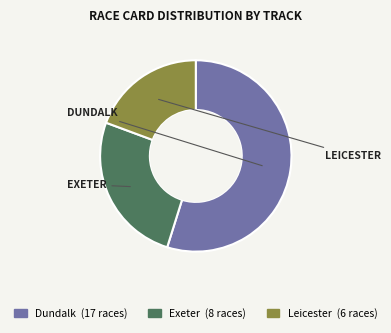

Do Exeter and Leicester together represent more than half of the pie?

No